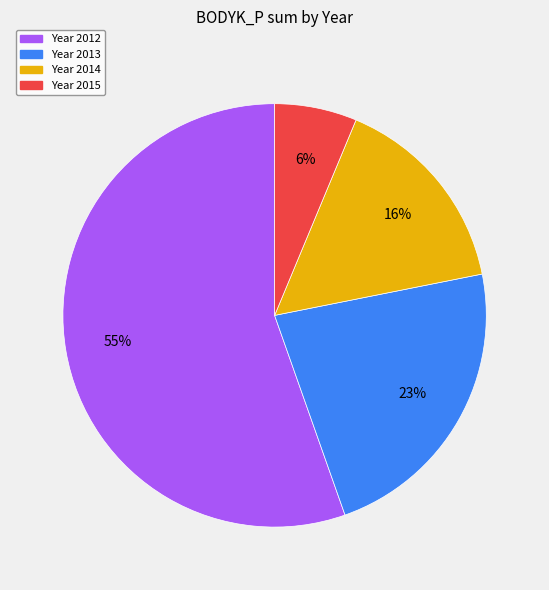

Does any single category account for the majority?

Yes